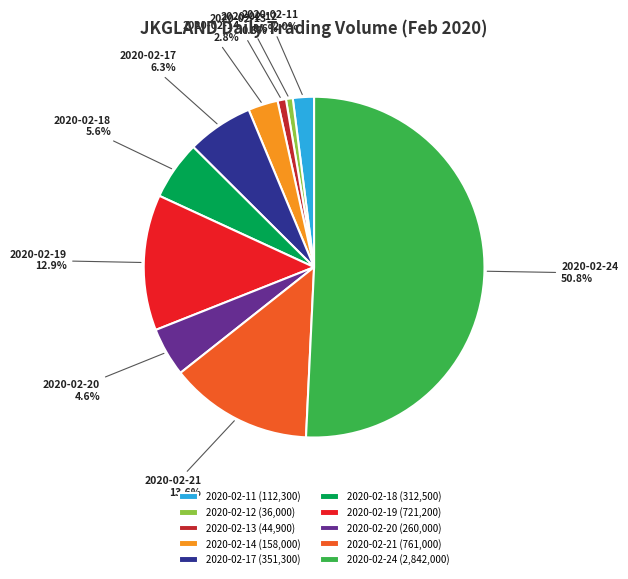

To the nearest percent, what is the average slice percentage?

10%